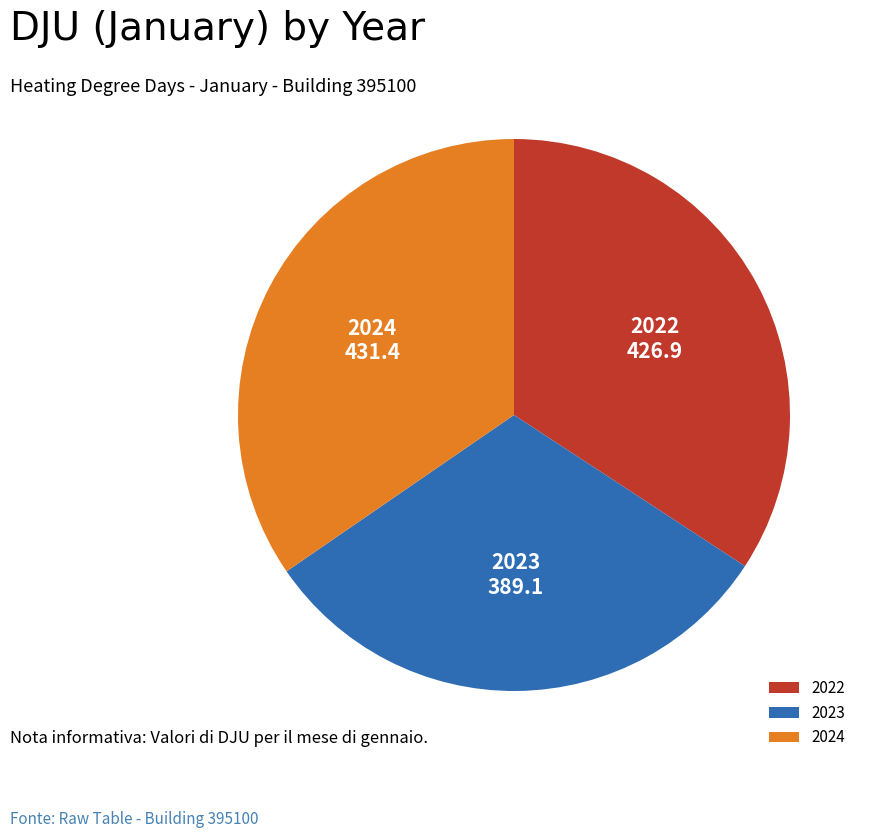

Between 2023 and 2022, which is larger?

2022